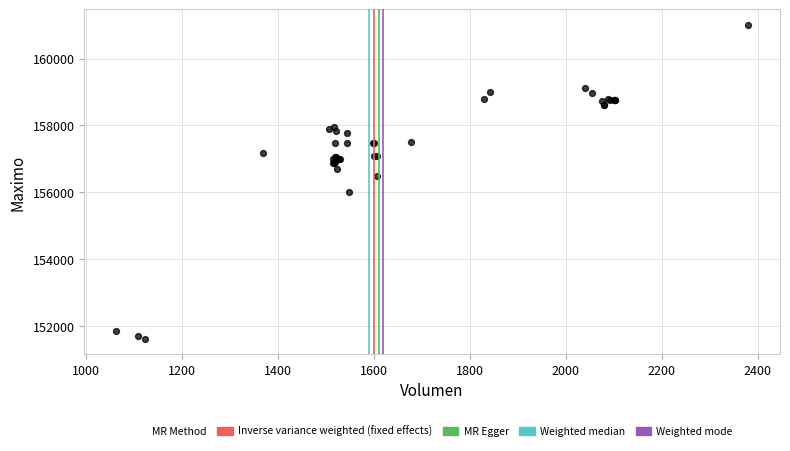

What Y value in the scatter plot is closest to 156316?

156500